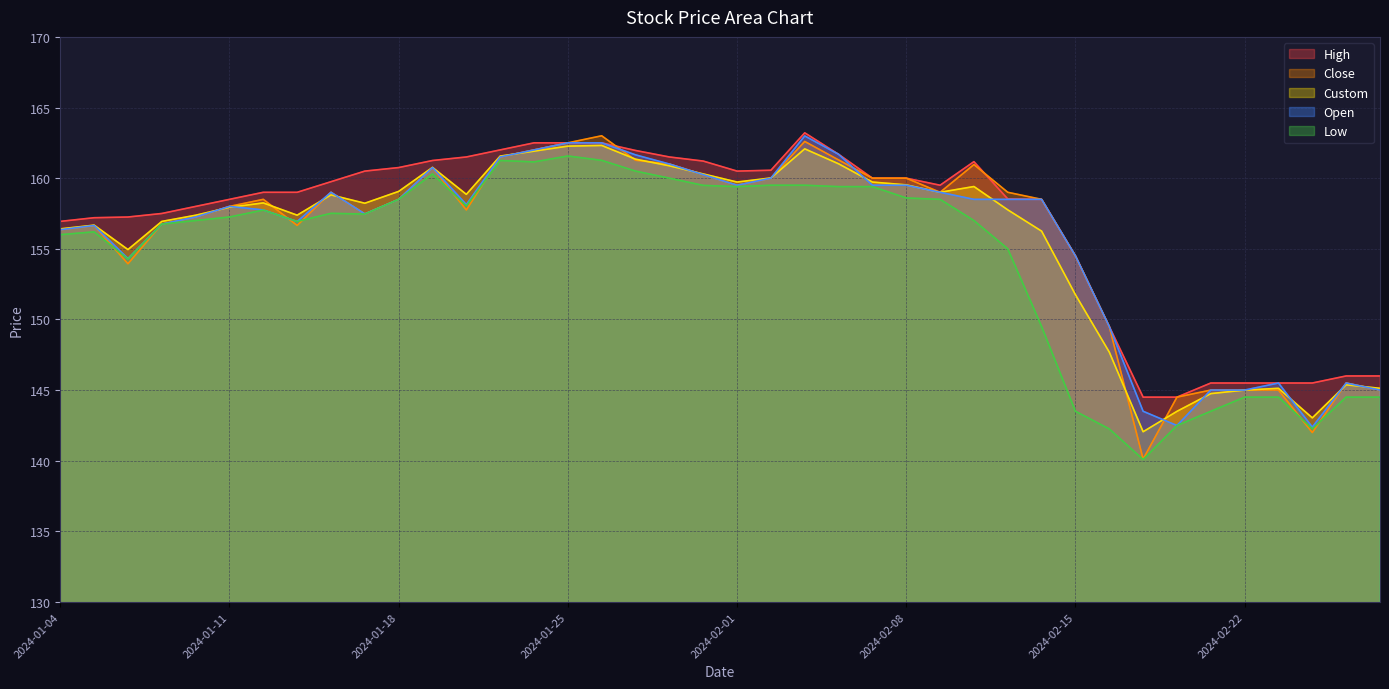

Rank the series at 2024-02-14 from lowest to highest value.

Low, Custom, High, Close, Open